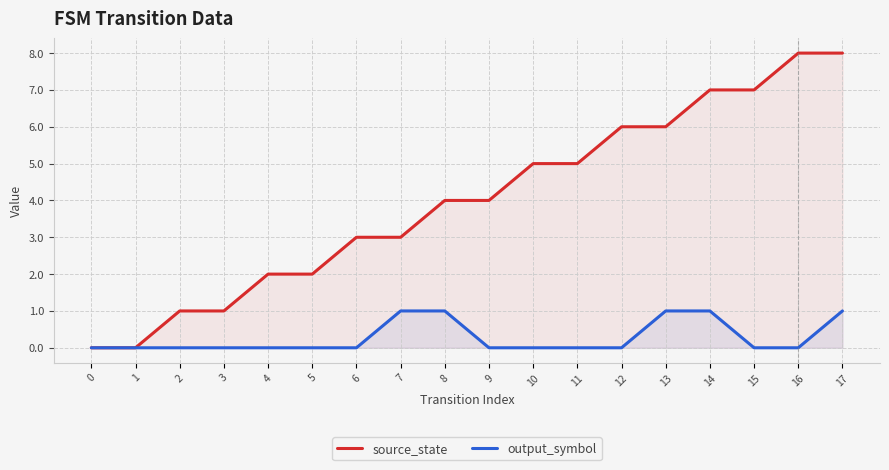

Which series changed the most between 2 and 6?

source_state